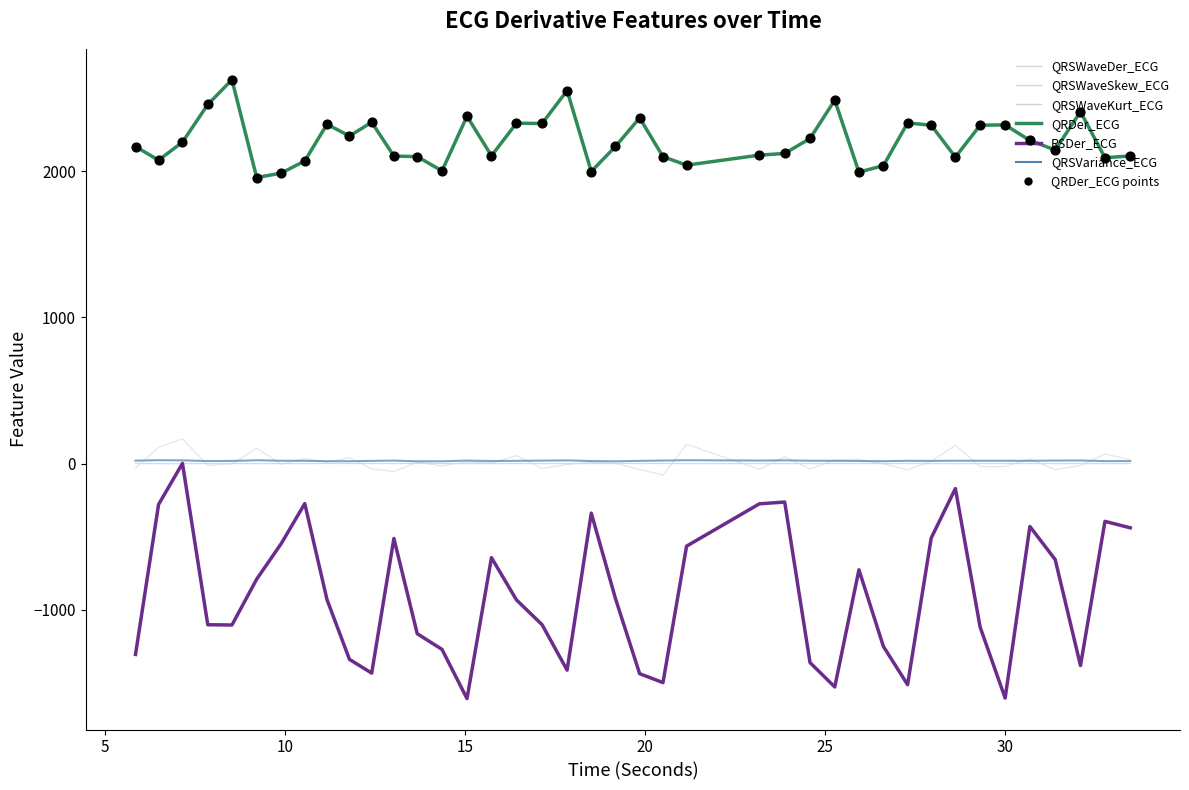

Which series has the largest total across all categories?

QRDer_ECG